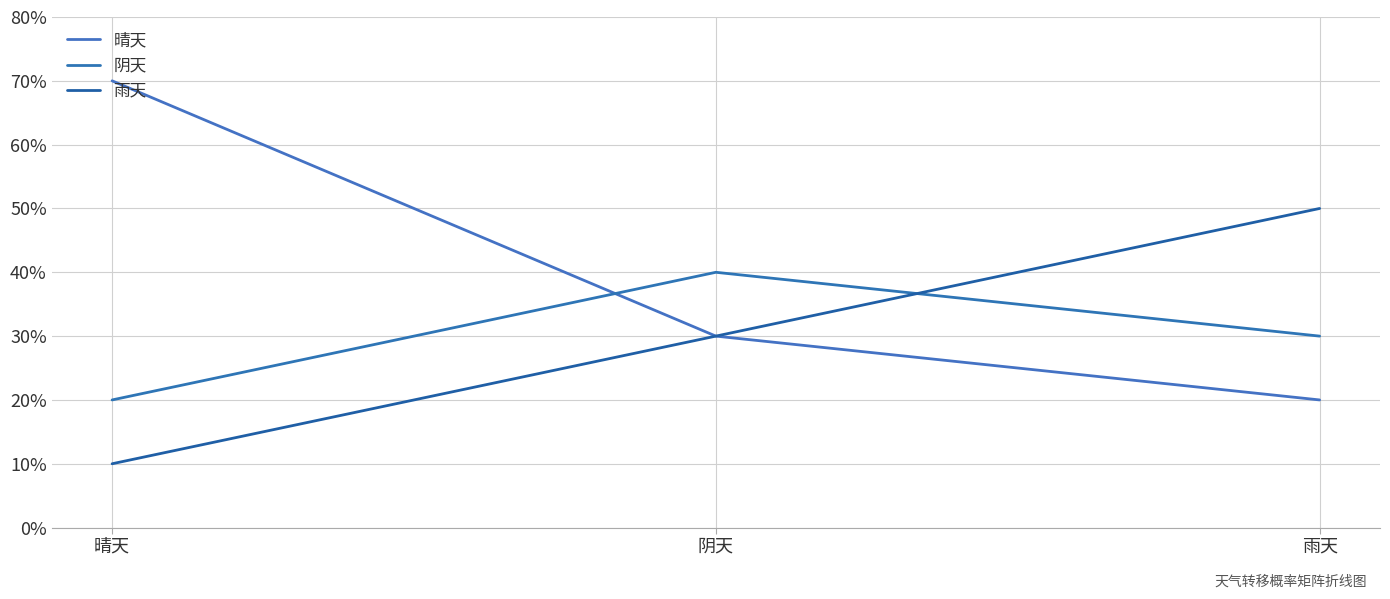

What are all the series names shown in the legend?

晴天, 阴天, 雨天